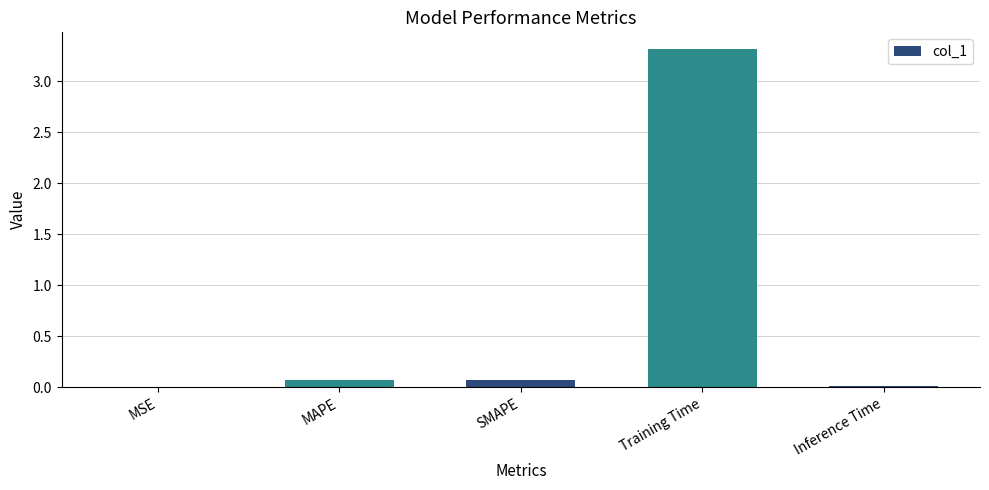

Which label corresponds to the largest value in the chart?

Training Time